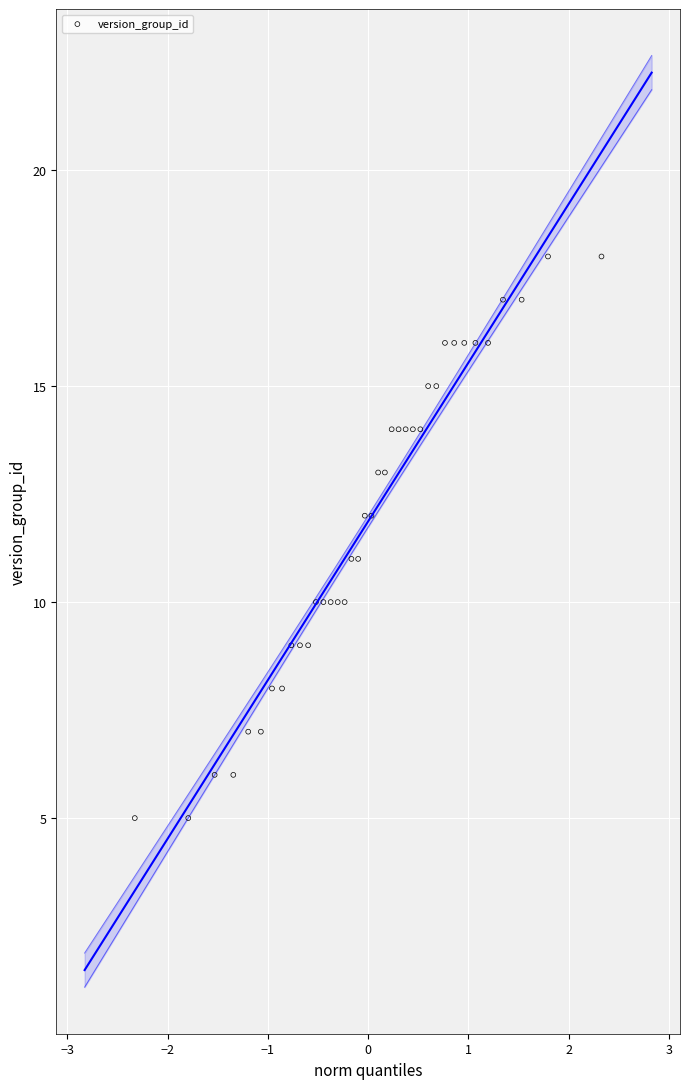

What is the range of Y values (max minus min)?

13